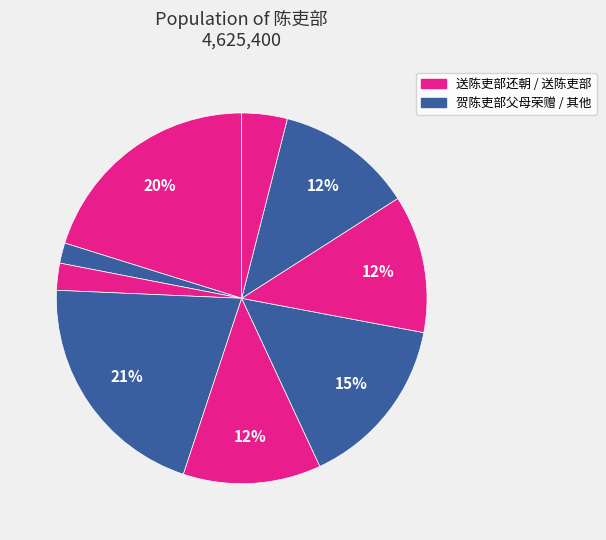

How many slices are in this pie chart?

9